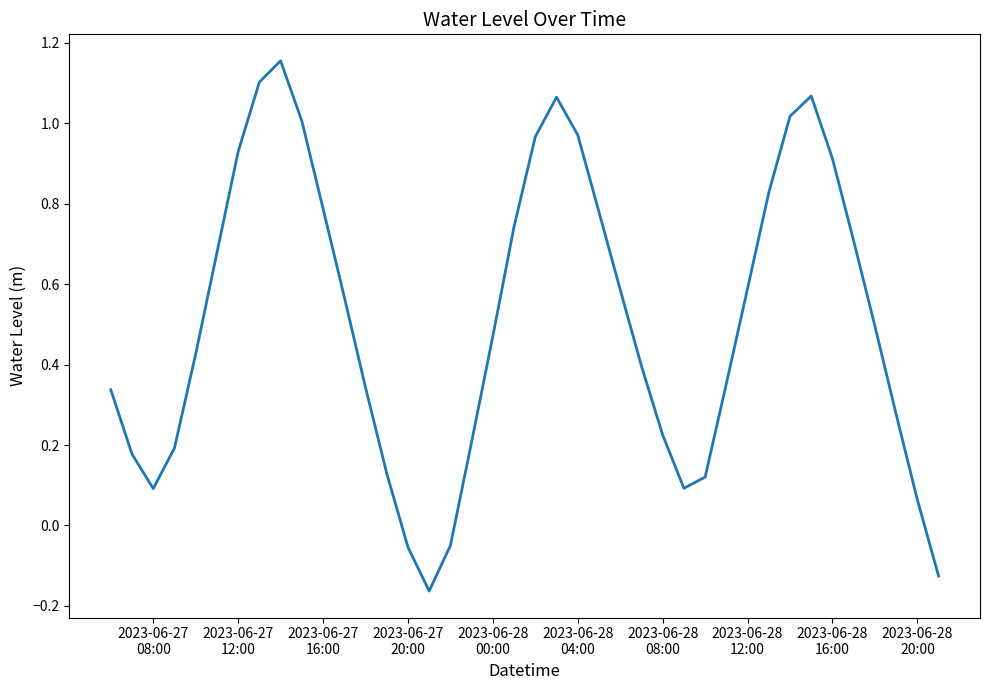

What is the difference between the maximum and minimum values?

1.3